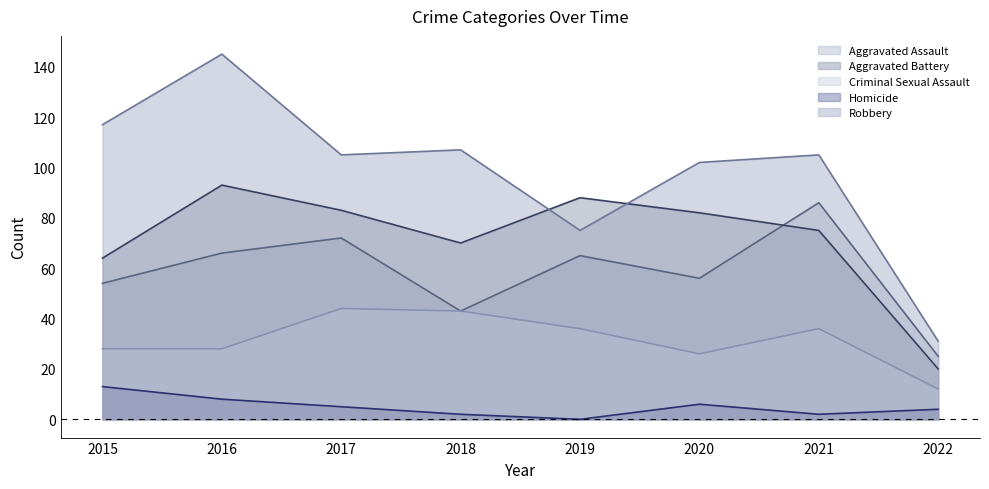

The value of Robbery at 2018 is 107. True or false?

True